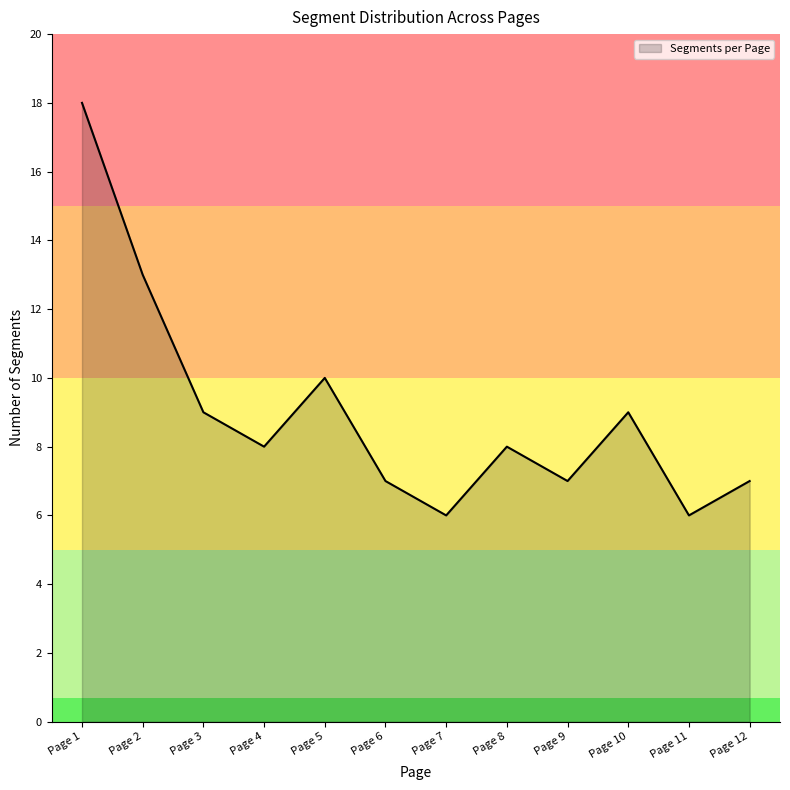

What is the difference between the second highest and minimum values?

7